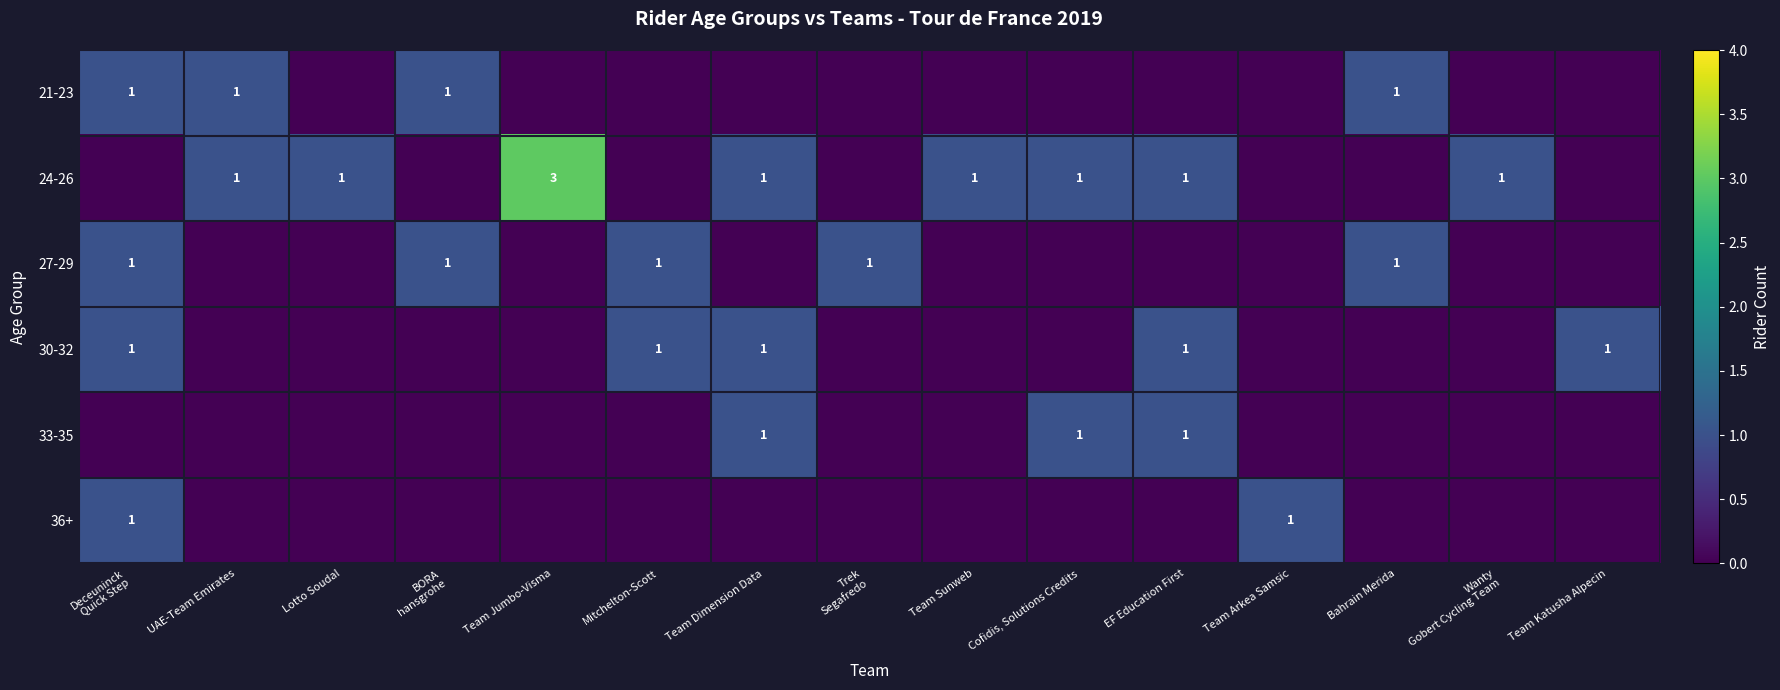

Which category has the highest value across all series?

Team Jumbo-Visma